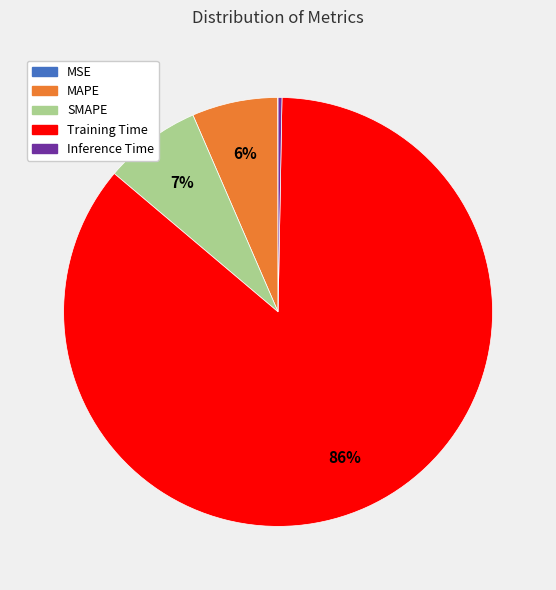

To the nearest percent, what is the average slice percentage?

20%